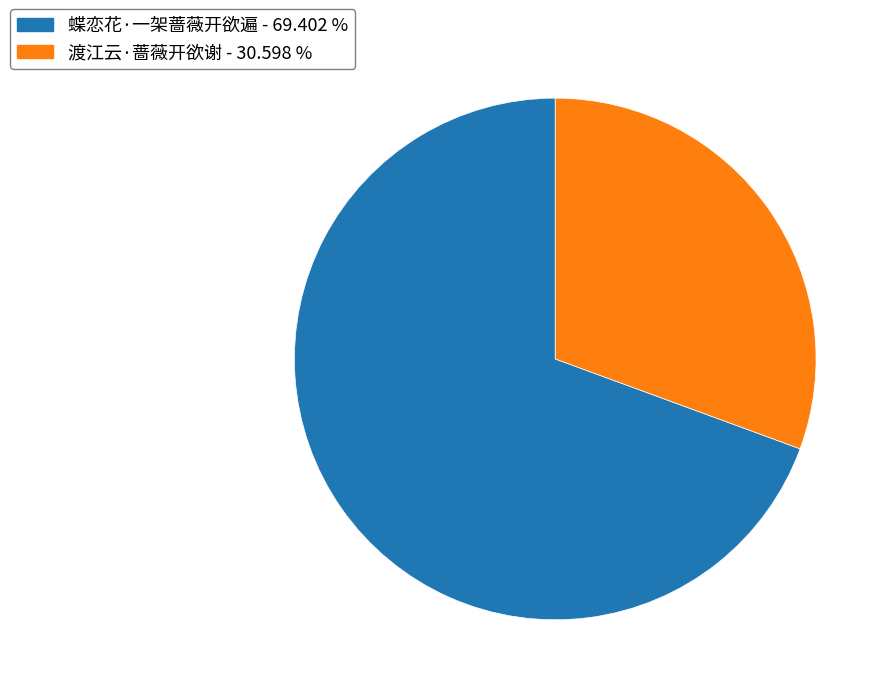

Which category has the smallest portion of the pie?

渡江云·蔷薇开欲谢